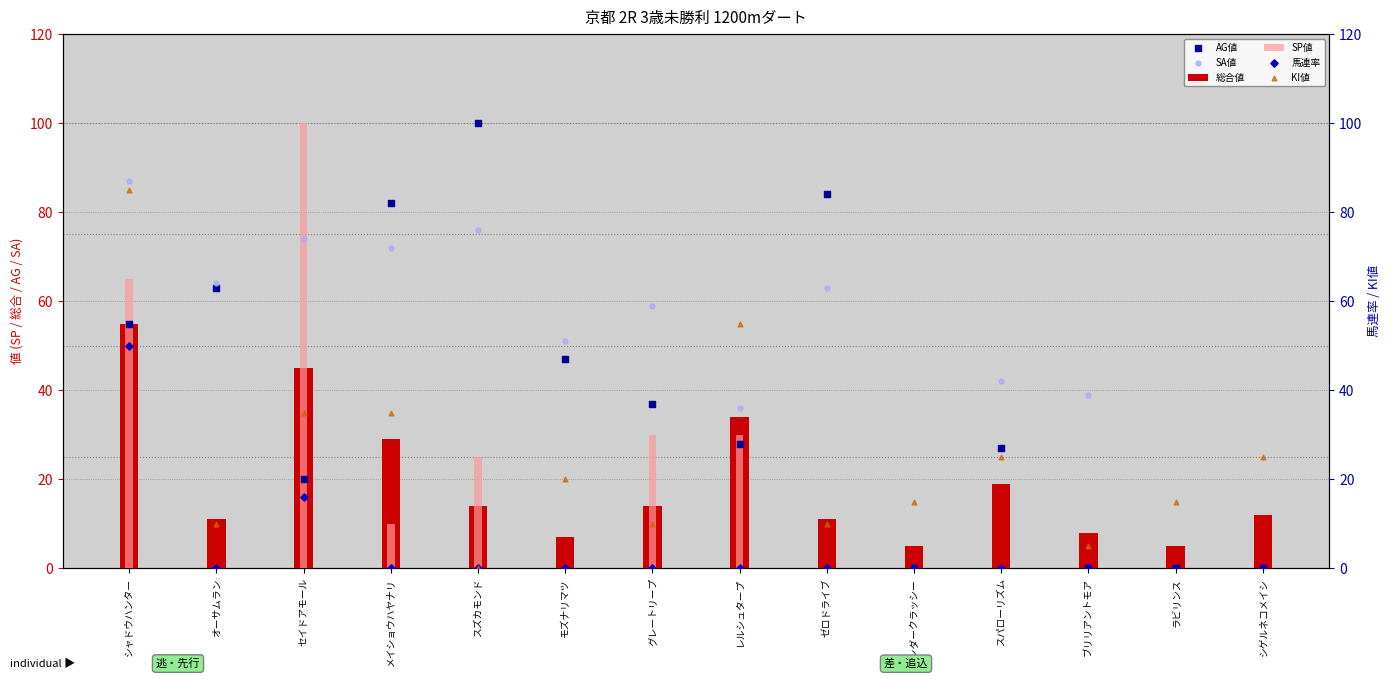

At how many categories does at least one series exceed 40?

10